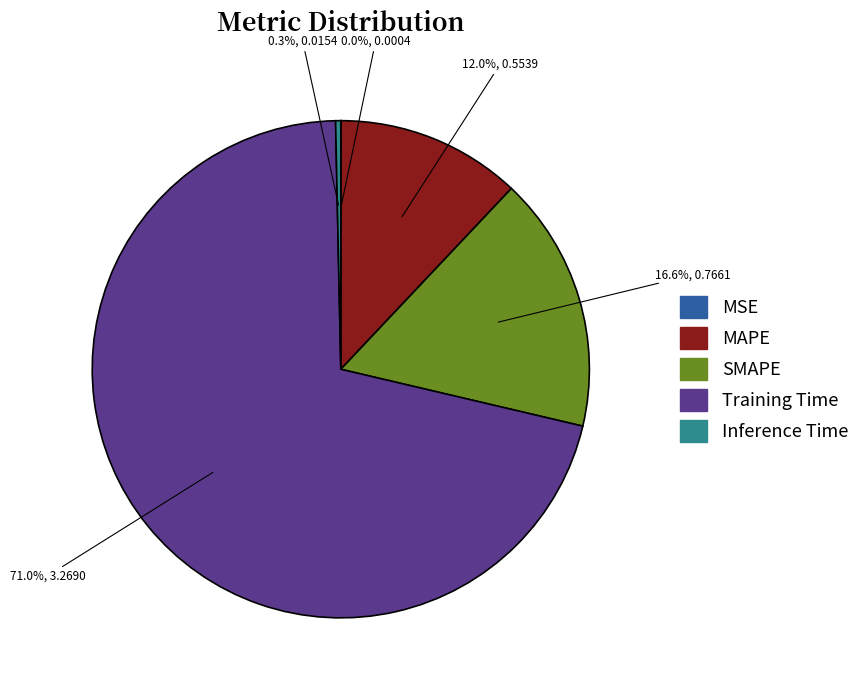

Which slice is the largest?

Training Time